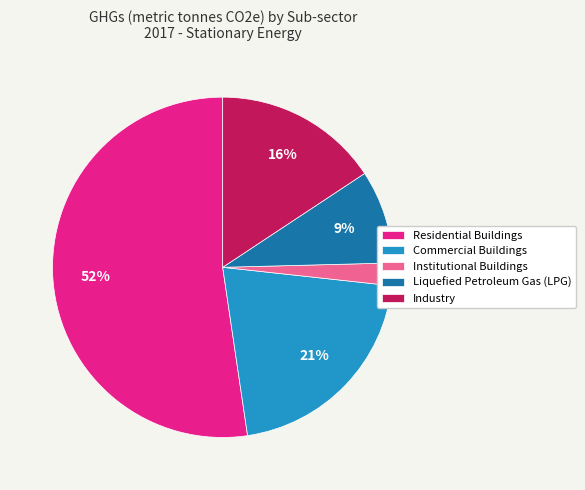

Which has a higher value, Commercial Buildings or Industry?

Commercial Buildings